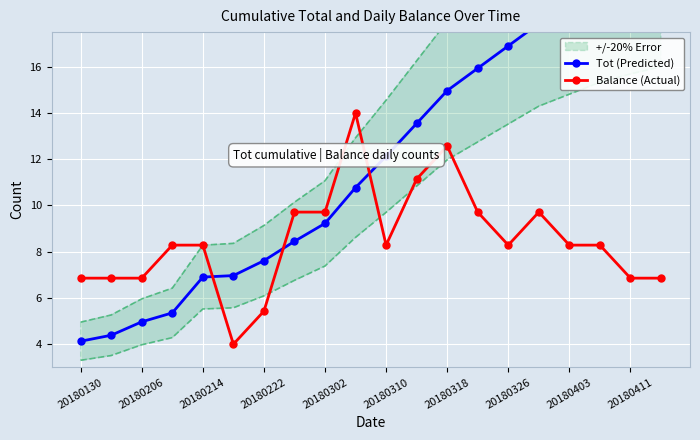

The Balance (Actual) series shows 10.4 at 20180411. True or false?

False